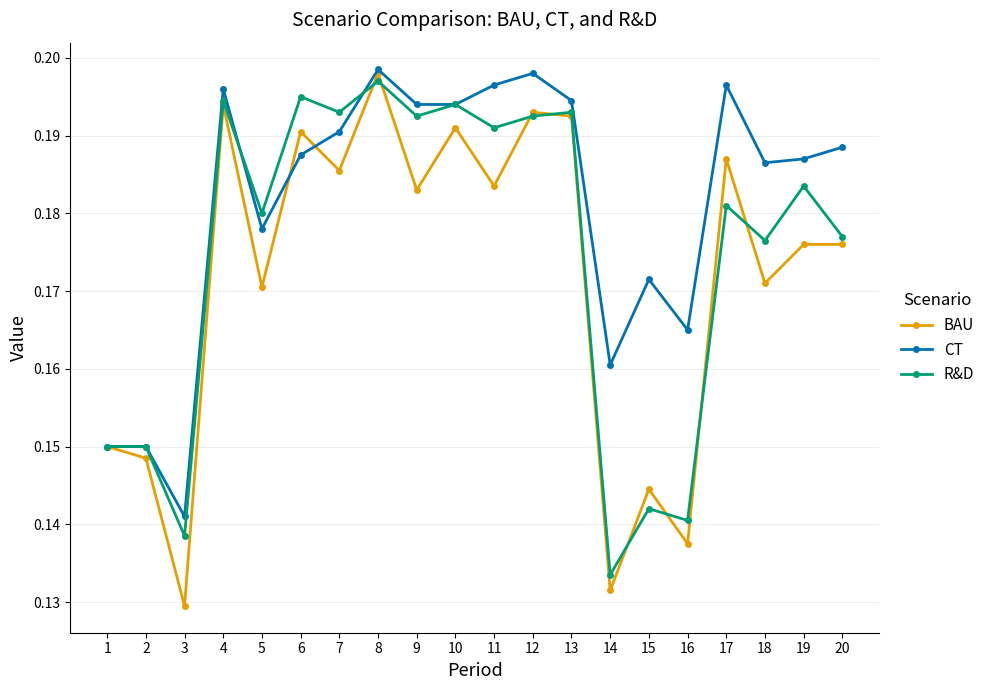

True or false: CT has a value of 0.3 at 9.

False